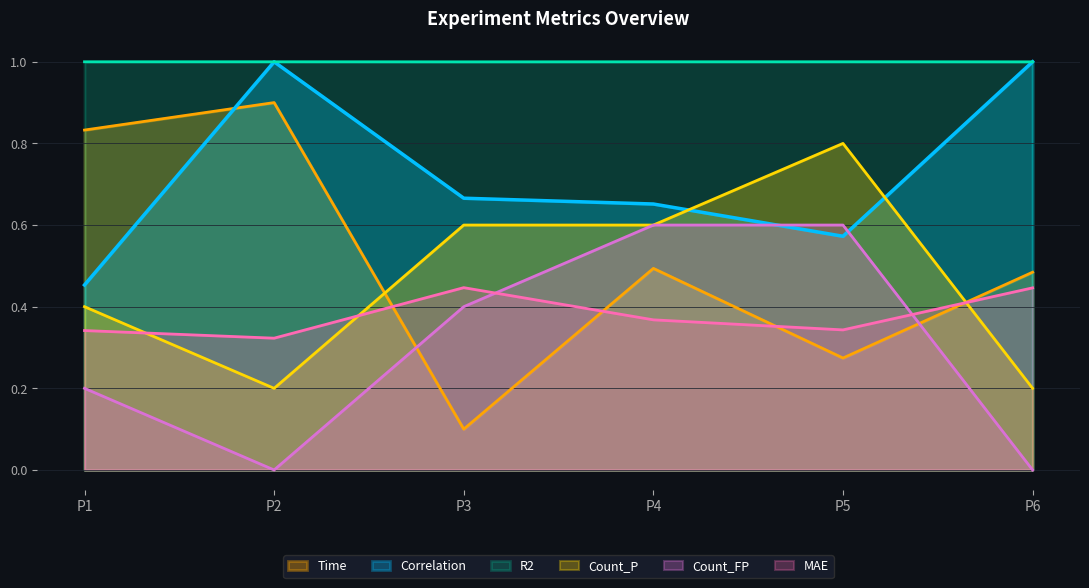

What are all the series names shown in the legend?

Time, Correlation, R2, Count_P, Count_FP, MAE